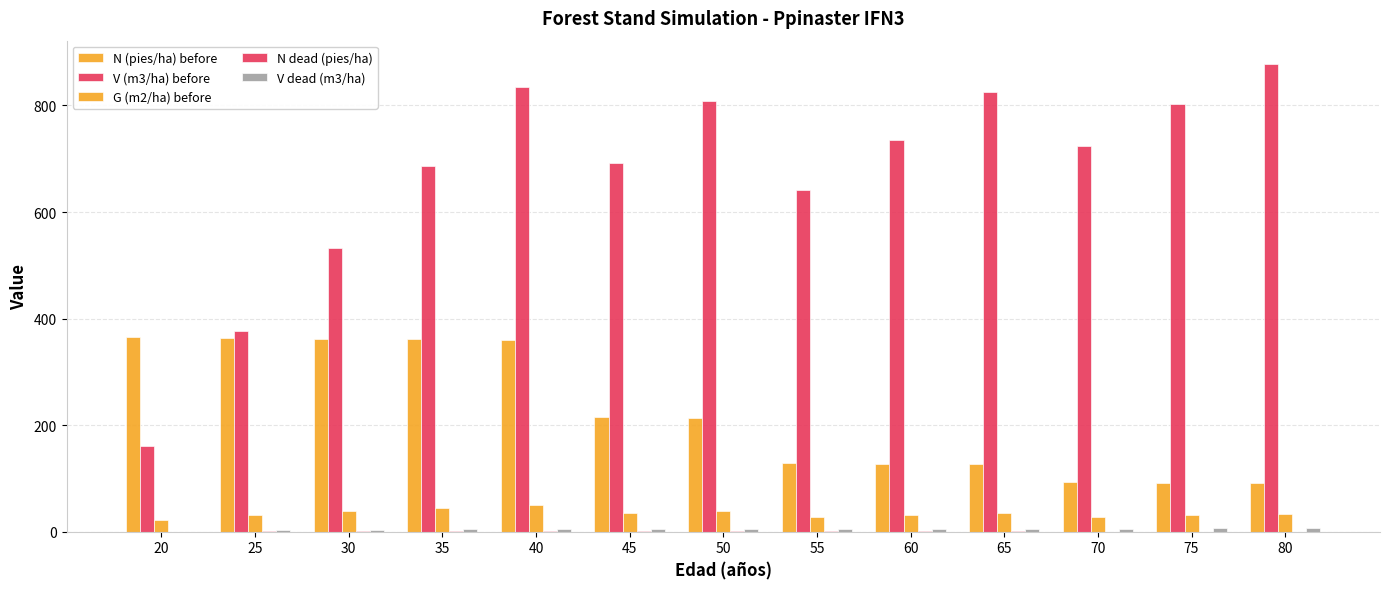

Between 25 and 70, which is larger?

25